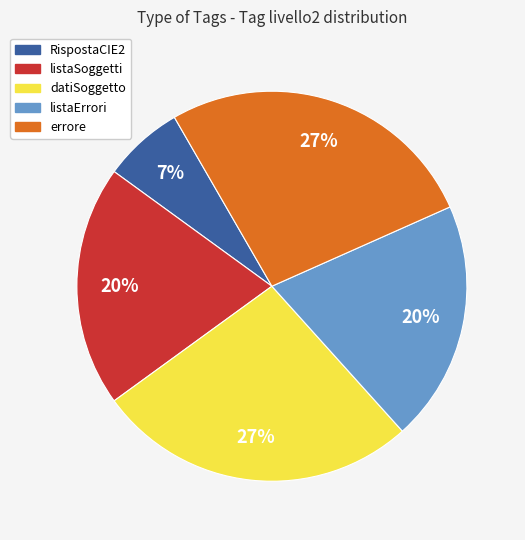

Is there any slice that represents more than half of the pie?

No